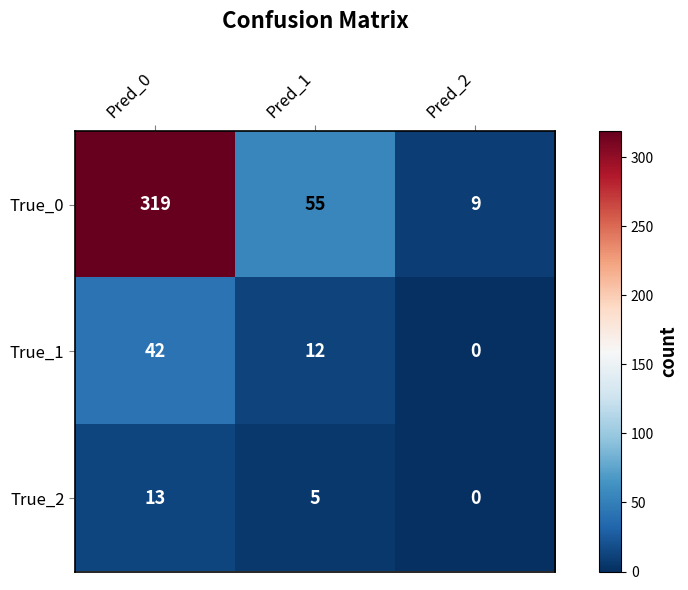

Which series has the largest range (max minus min)?

True_0